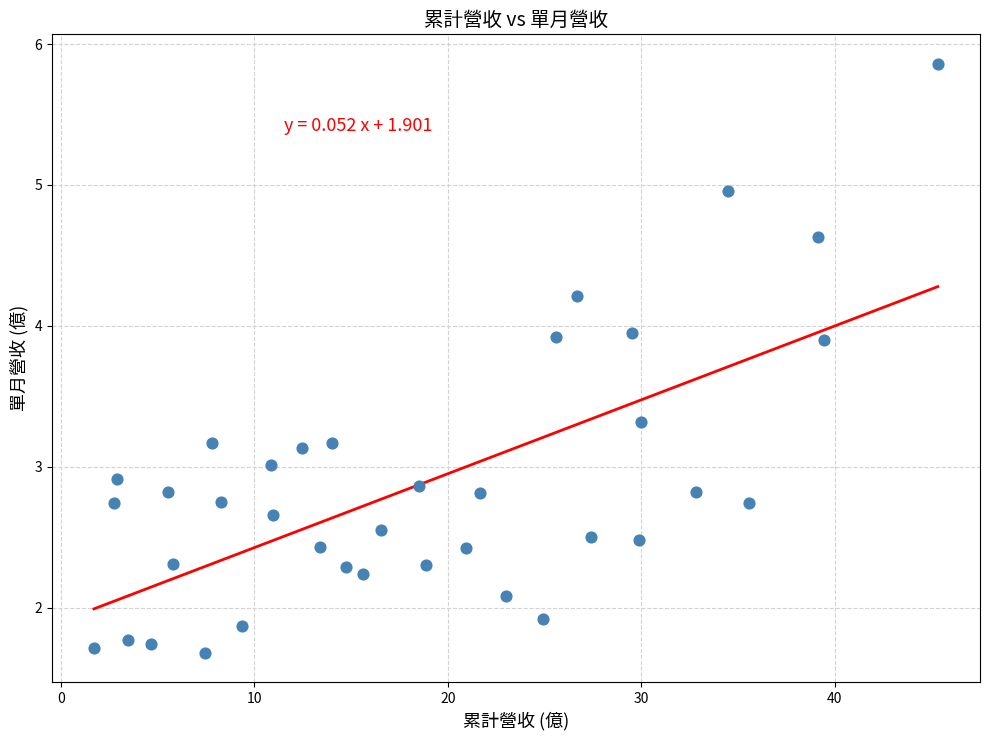

What is the range of Y values (max minus min)?

4.2